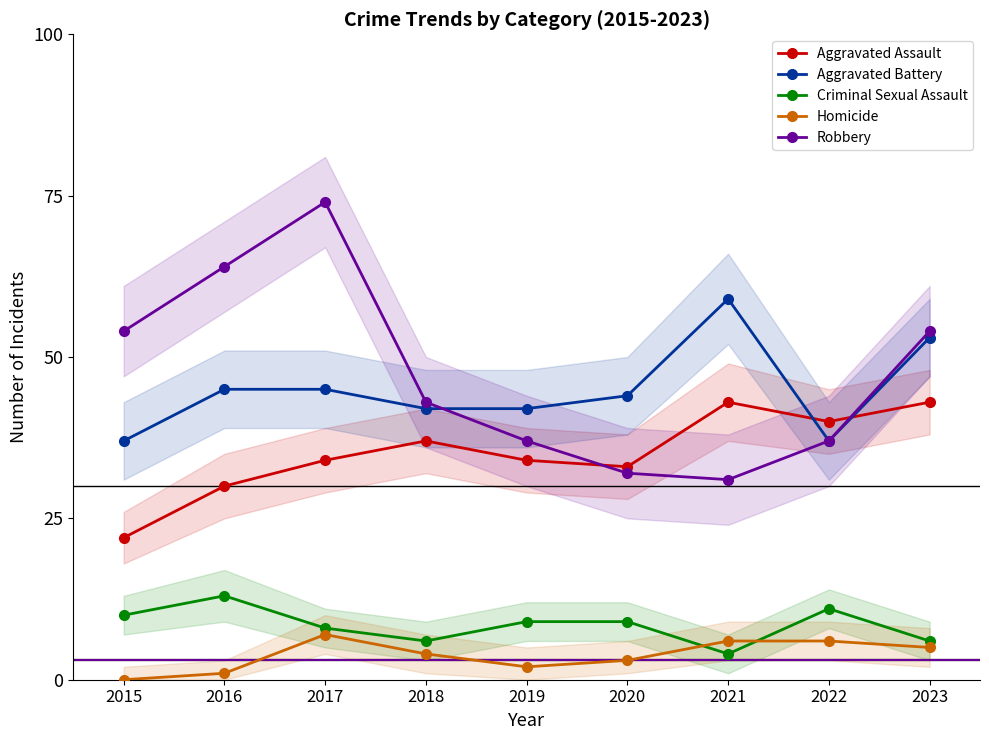

Which category has the lowest value across all series?

2015